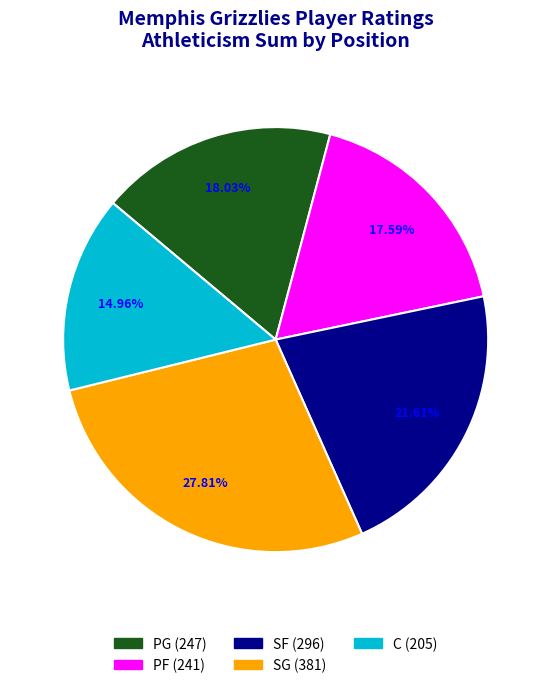

Which has a higher value, C or PF?

PF